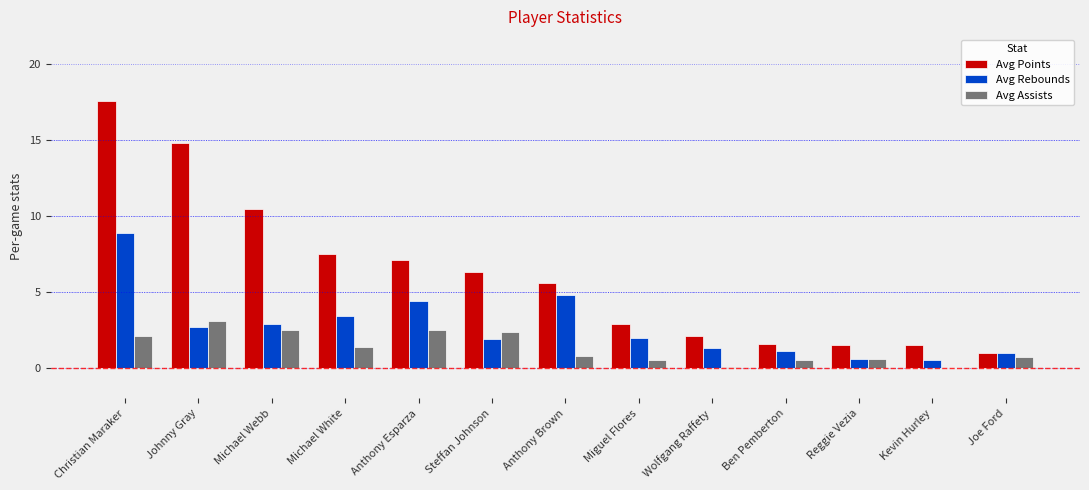

What is the total value across all series at Anthony Brown?

11.2